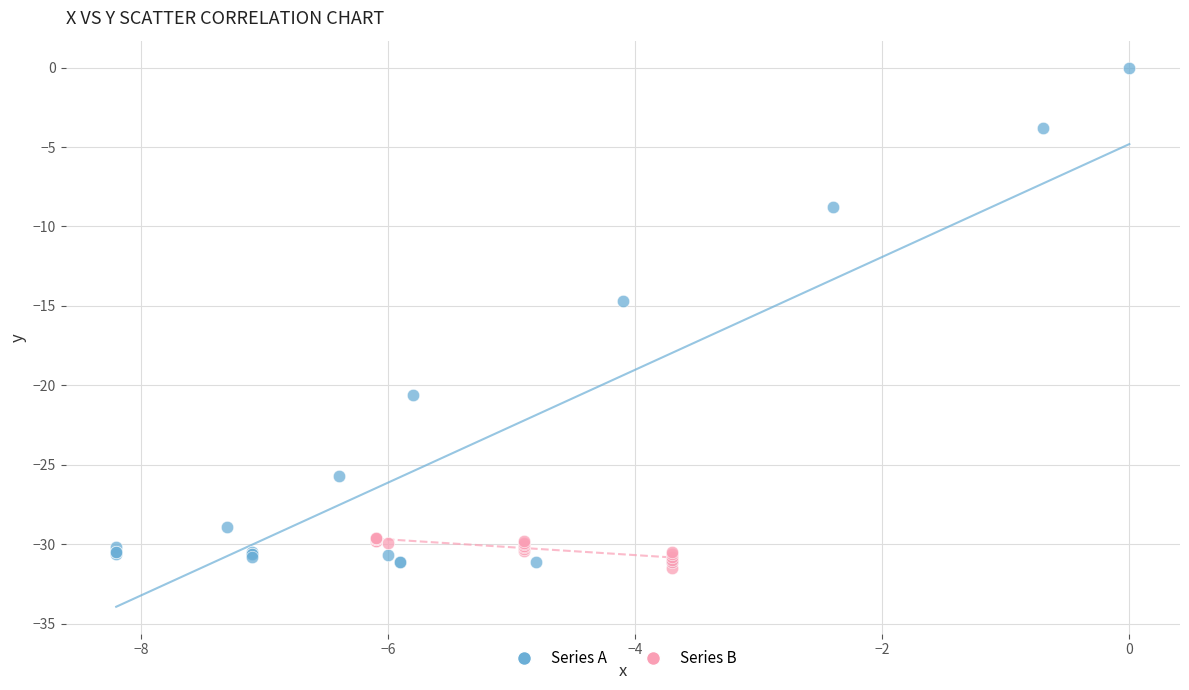

Which series reaches the minimum Y coordinate?

Series B